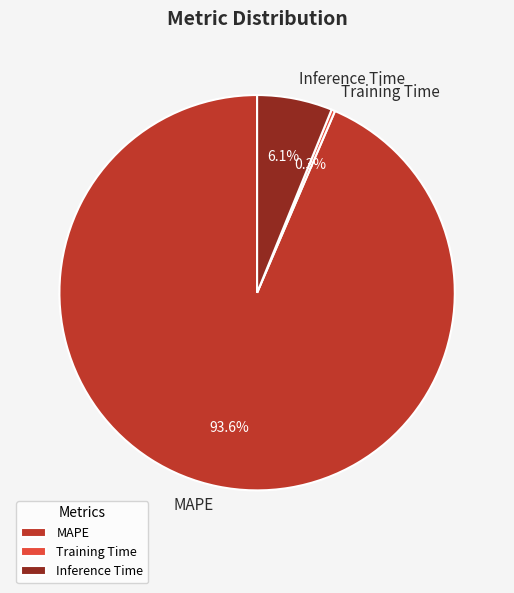

Is there a majority slice in this chart?

Yes